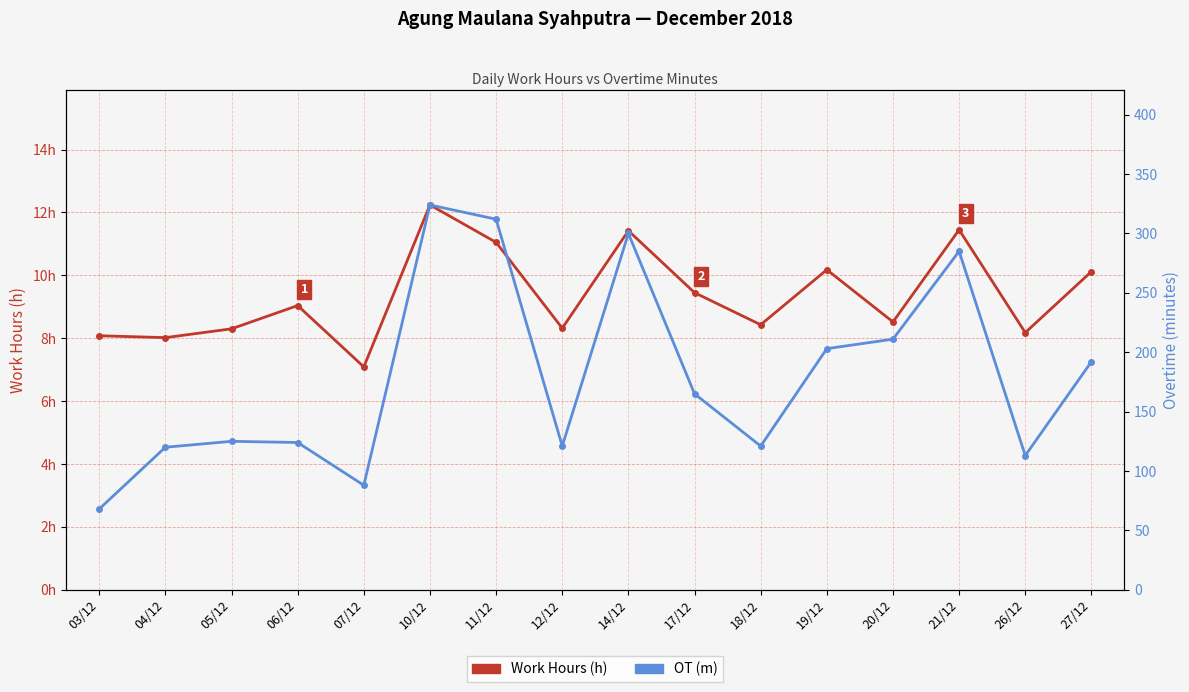

In OT (m), how many points are lower than both neighbors (excluding endpoints)?

4